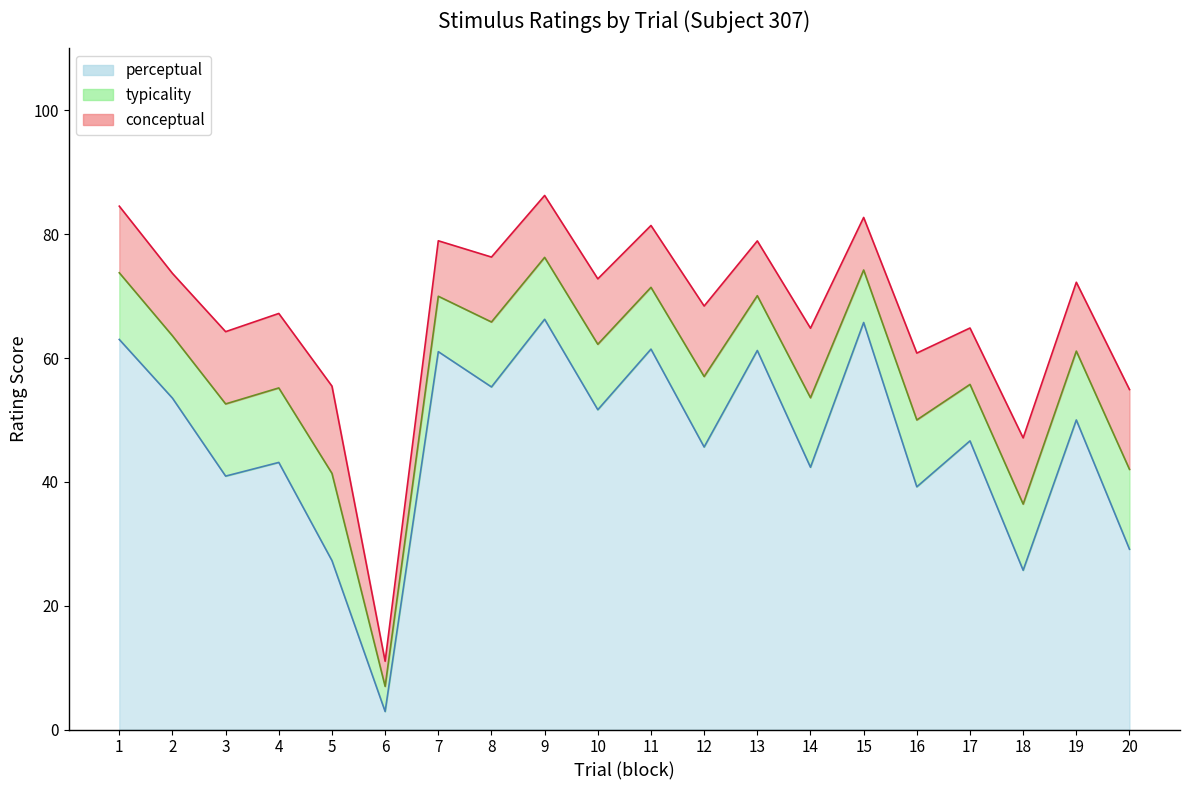

What is the difference between the second highest and second lowest values in the perceptual series?

40.0